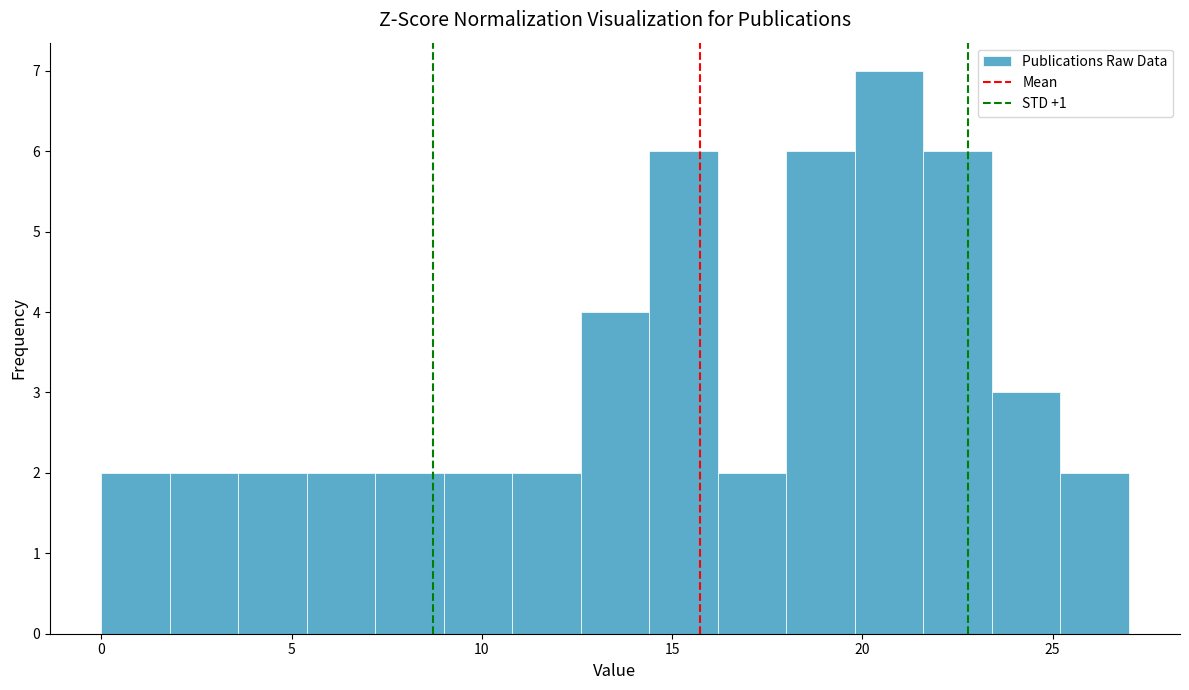

Around what value on the x-axis is the tallest bar? Give the approximate position of its centre, as read against the axis.

20.5